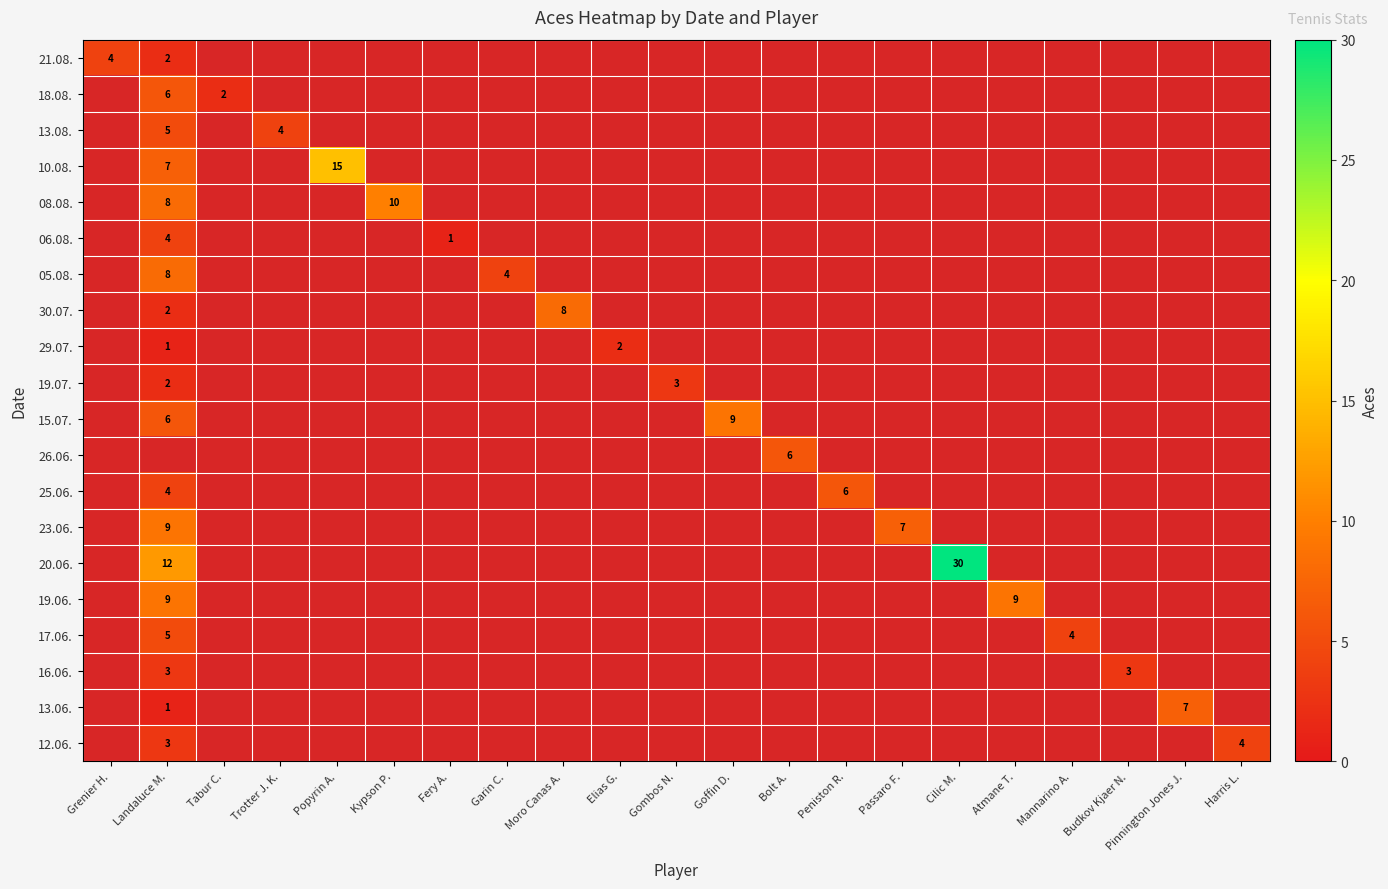

Which category has the lowest value in the 12.06. series?

Grenier H.